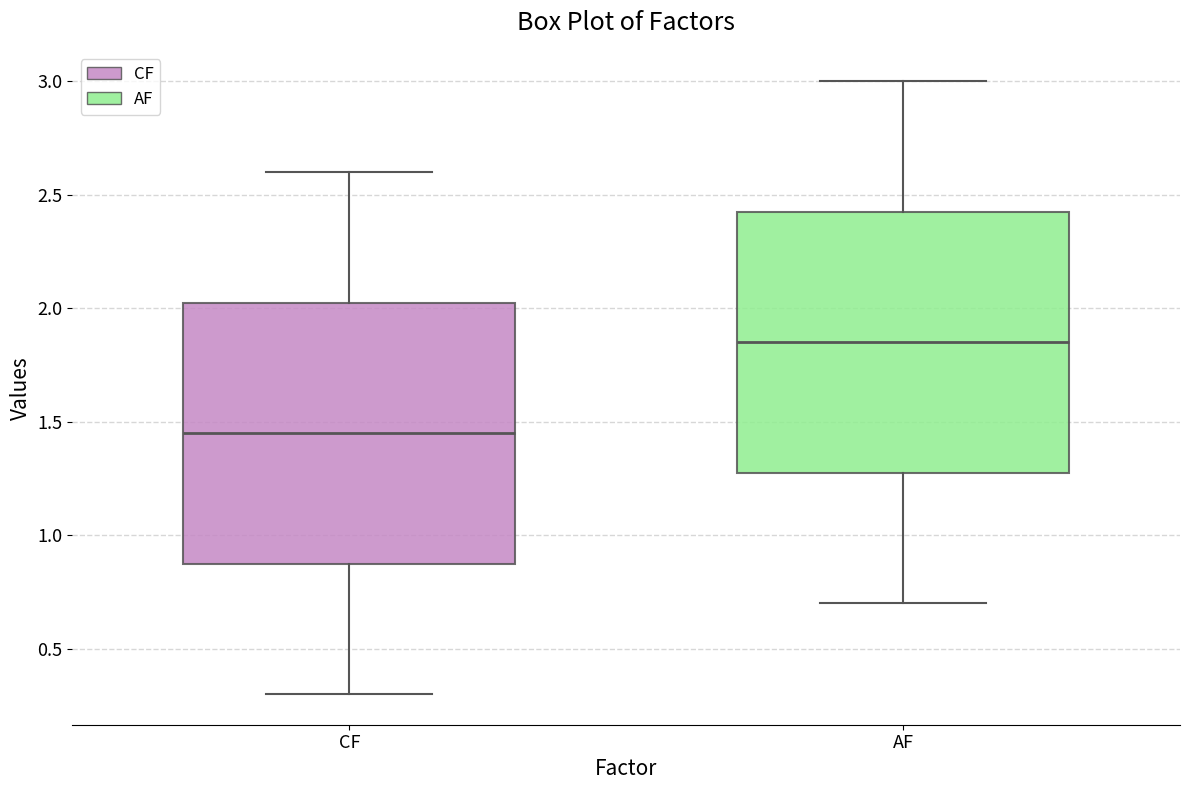

Reading left to right, transcribe this box plot: for each box, give where its median line is, the range the box spans, and where its two whiskers end, as read against the y-axis. The values are not printed on the chart, so give them approximately, as read against the axis.

CF: median 1.45, box 0.90 to 2.05, whiskers 0.30 to 2.60
AF: median 1.85, box 1.30 to 2.45, whiskers 0.70 to 3.00